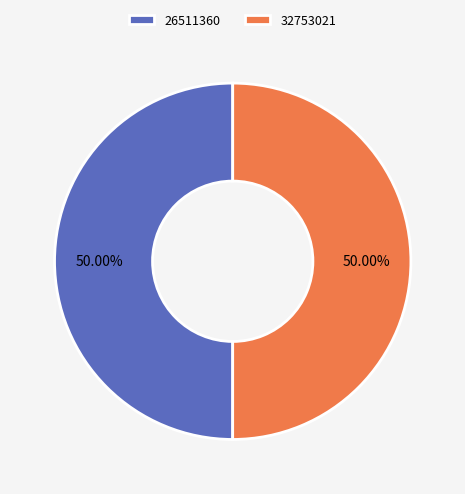

To the nearest percent, what is the average slice percentage?

50%